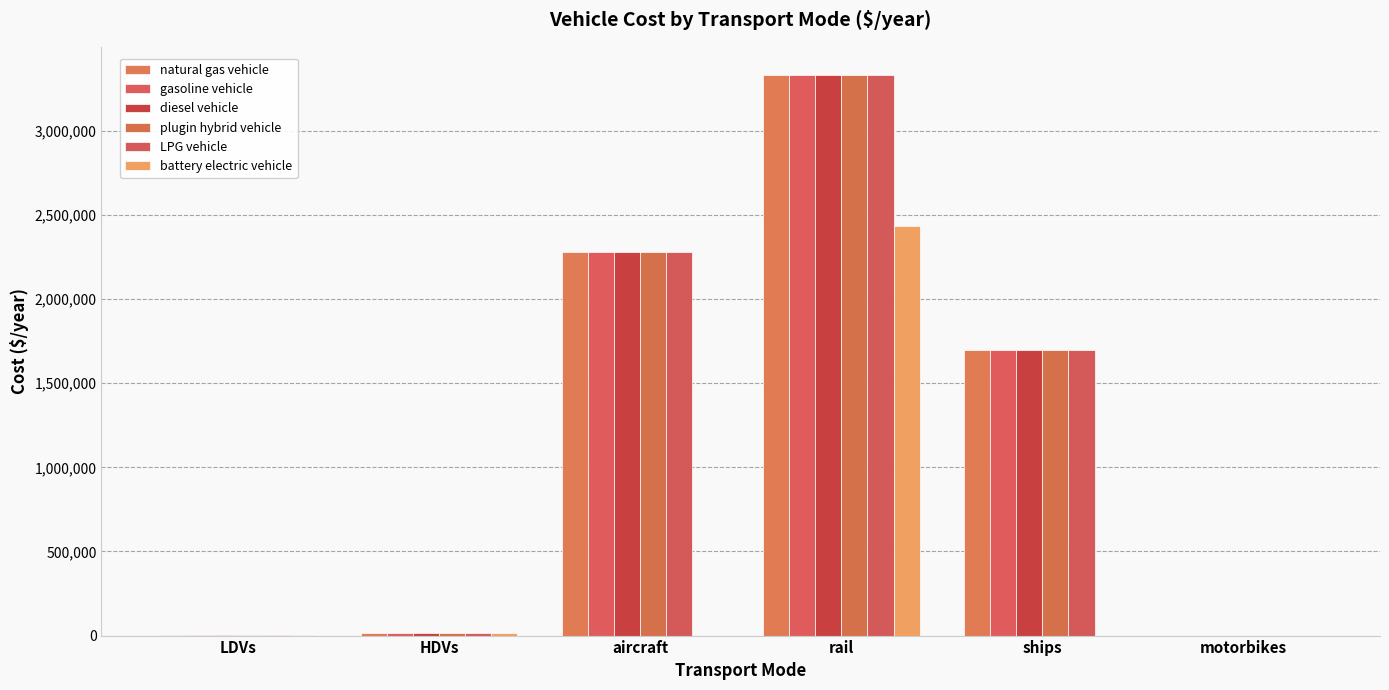

At how many categories does at least one series exceed 1180845?

3